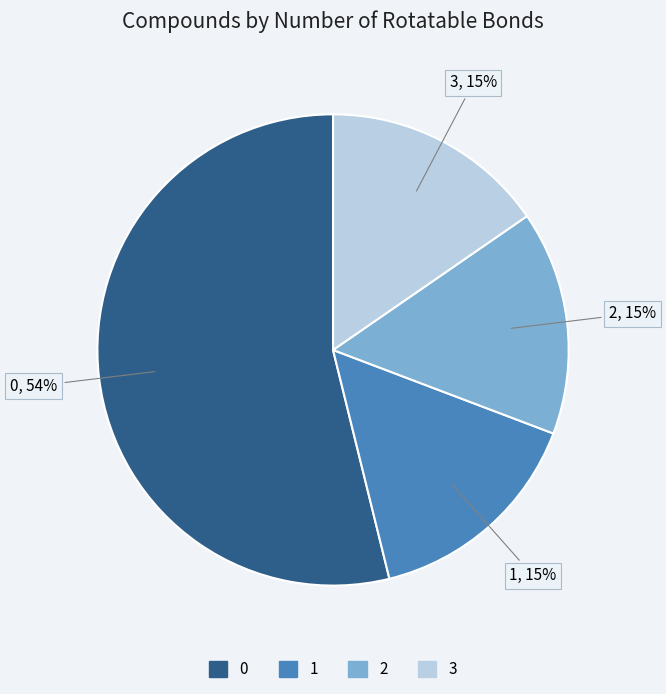

To the nearest percent, what is the average slice percentage?

25%